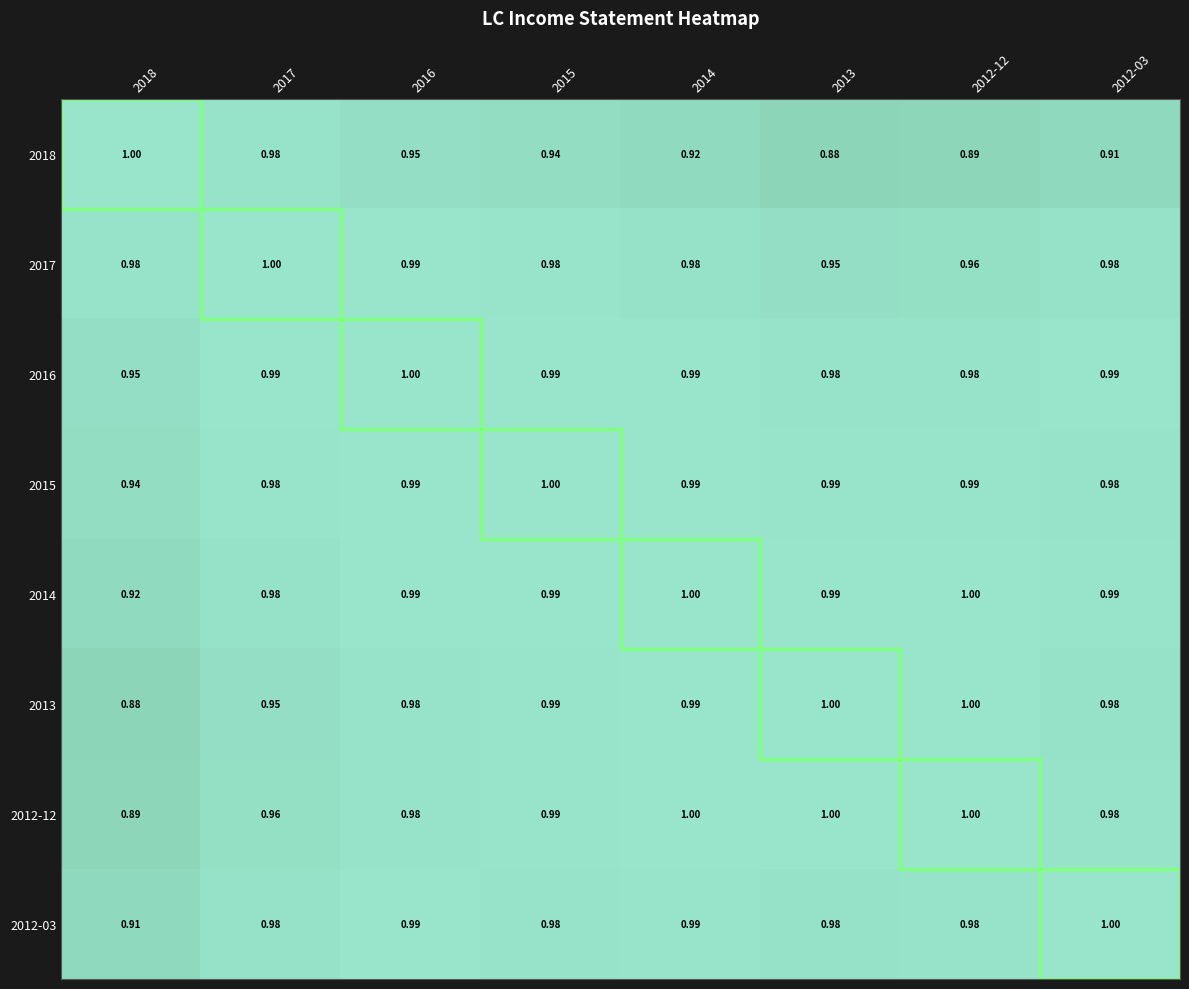

Is the value of 2014 at 2015 greater than the value of 2012-12 at 2012-12?

No